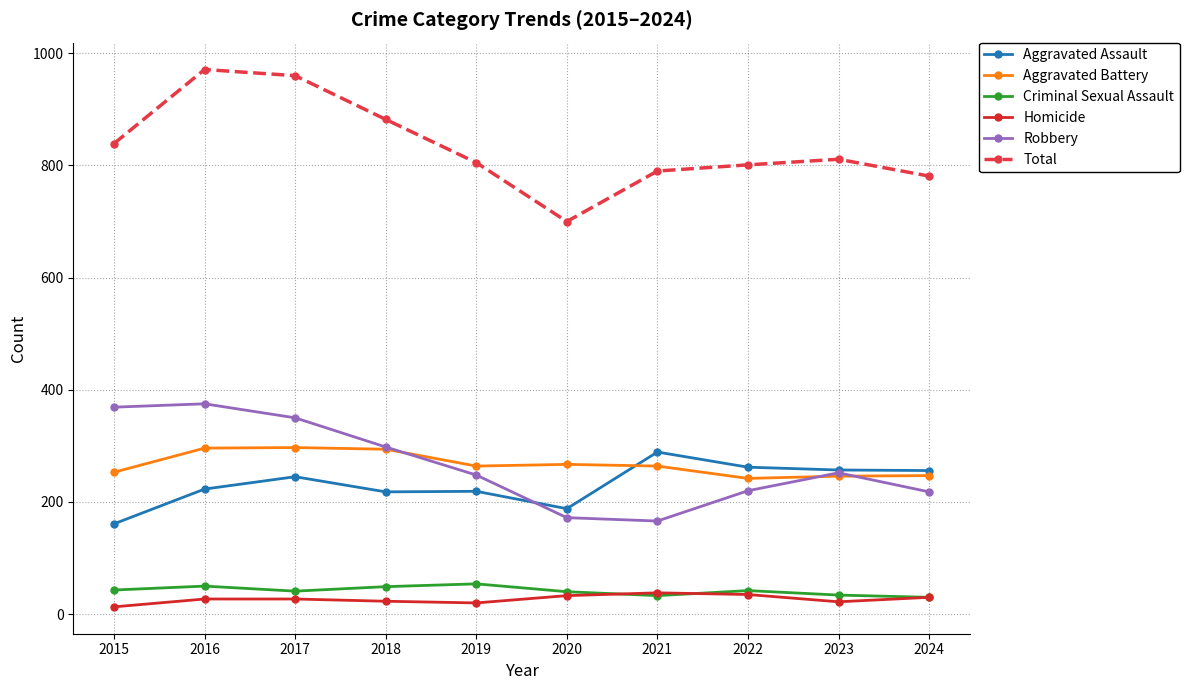

True or false: Robbery and Criminal Sexual Assault intersect in this chart.

False